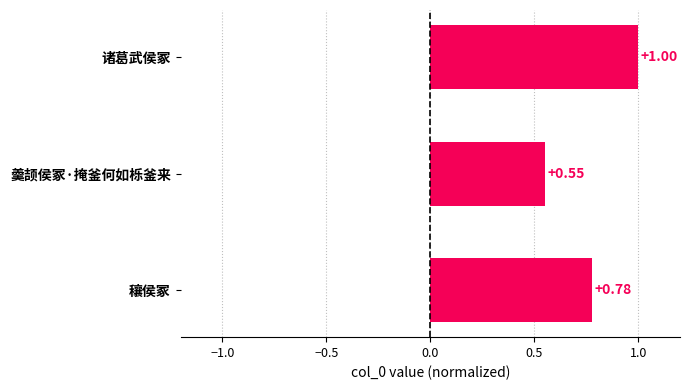

What is the difference between the maximum and minimum values?

0.4